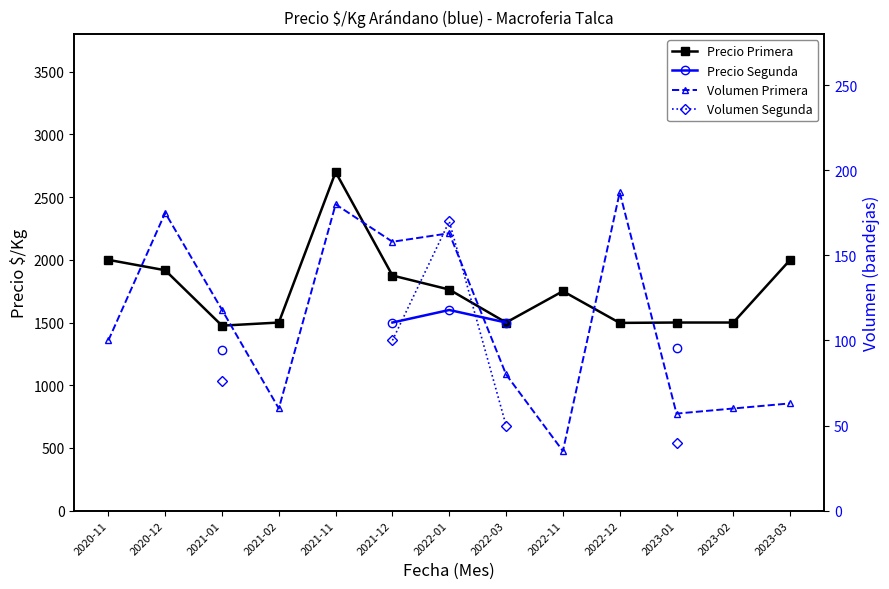

At which label does Volumen Primera reach its minimum?

2022-11